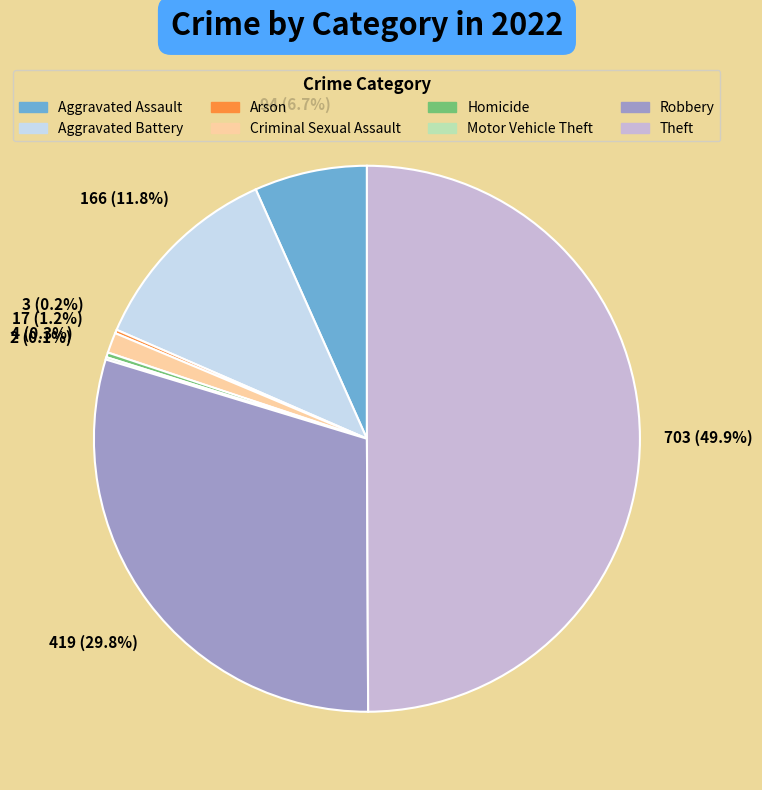

The Homicide slice represents 0% of the pie. True or false?

True